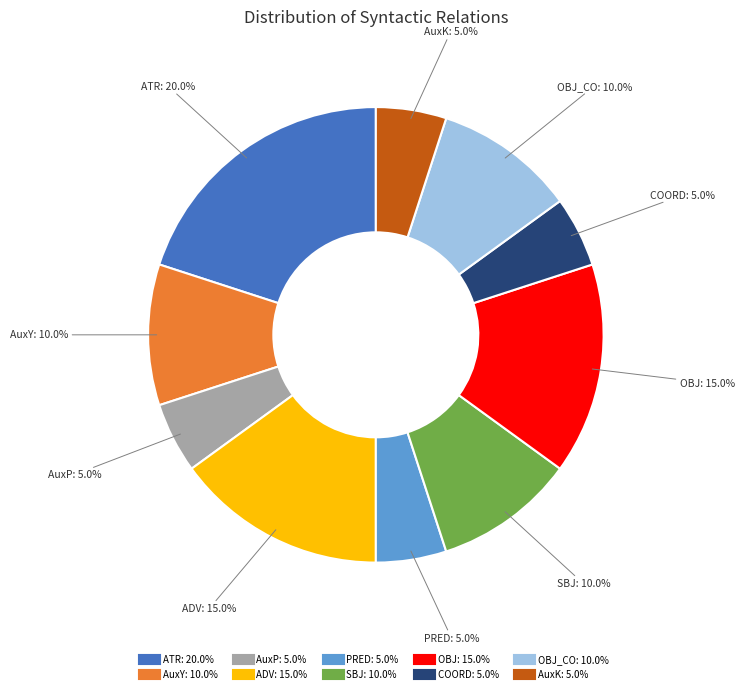

Is there a majority slice in this chart?

No